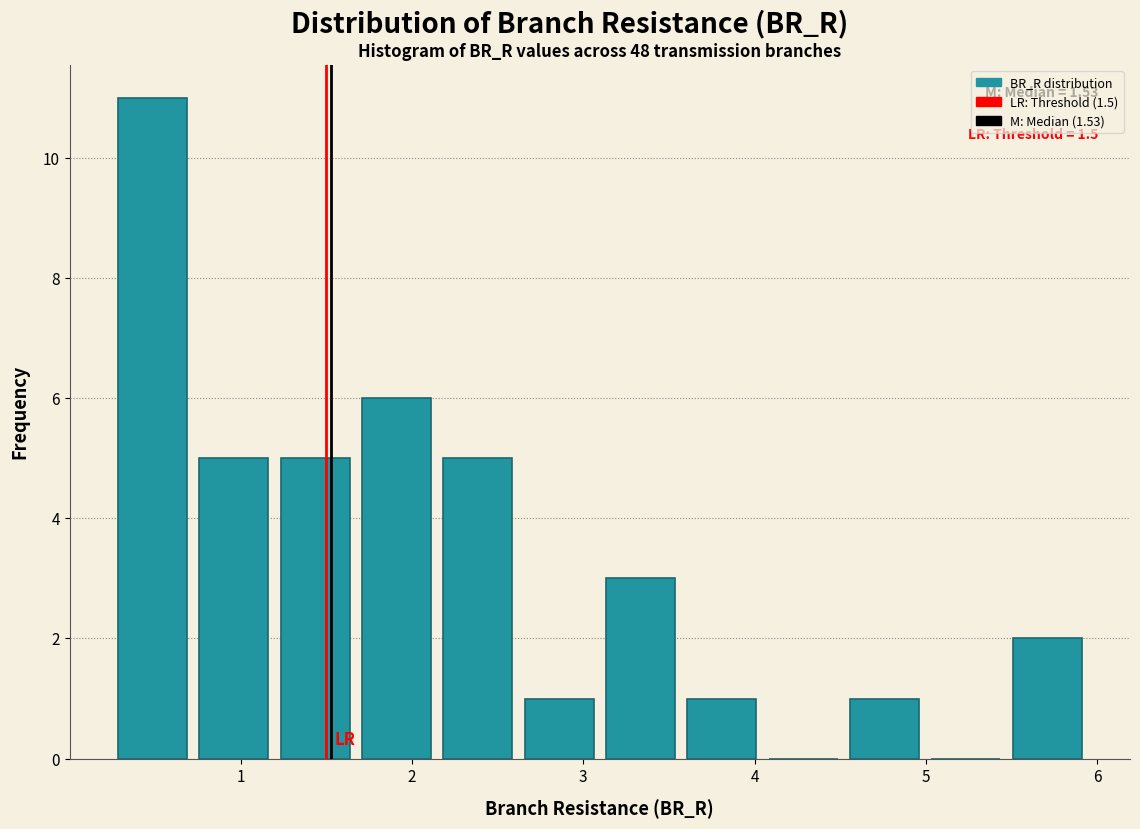

Over which range of the x-axis is the bar tallest?

0.2 to 0.7